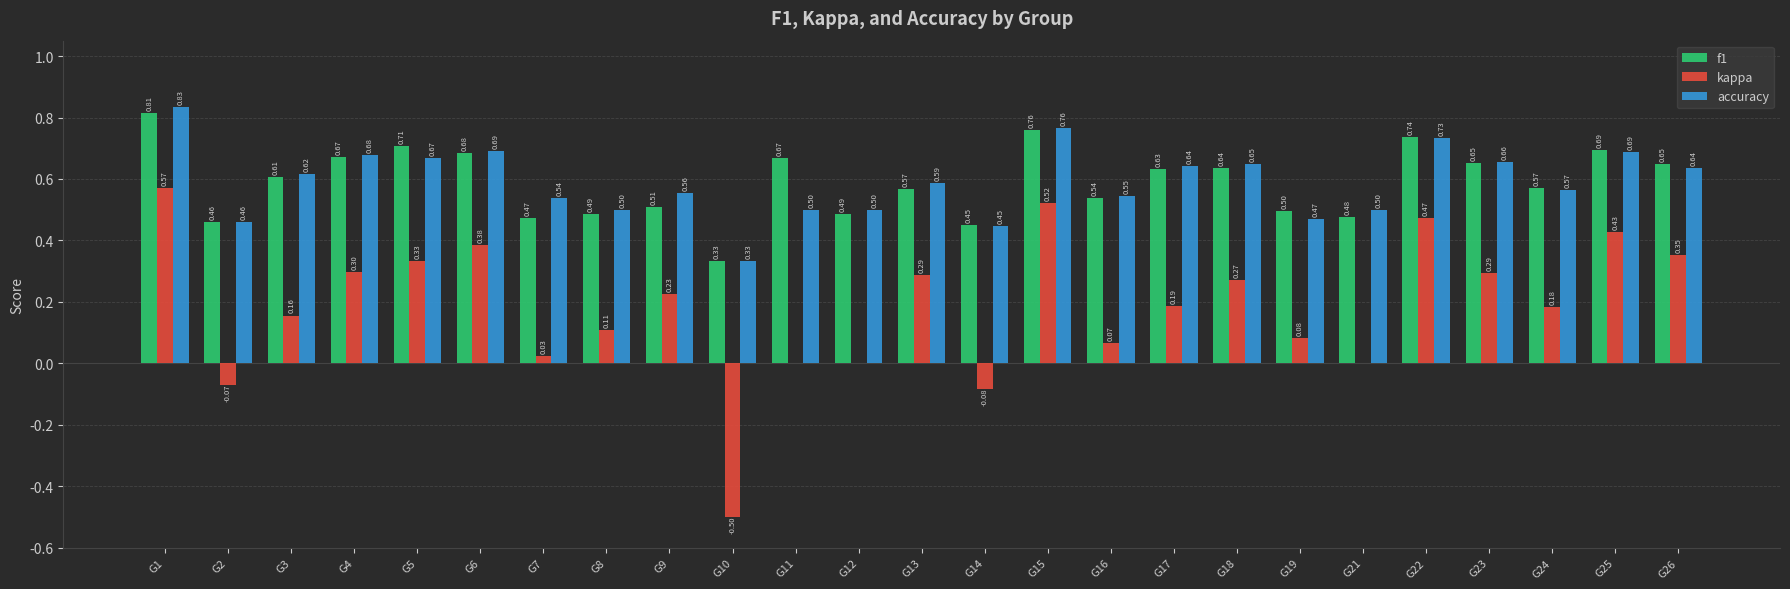

What is the sum of the accuracy values at G1 and G26?

1.5